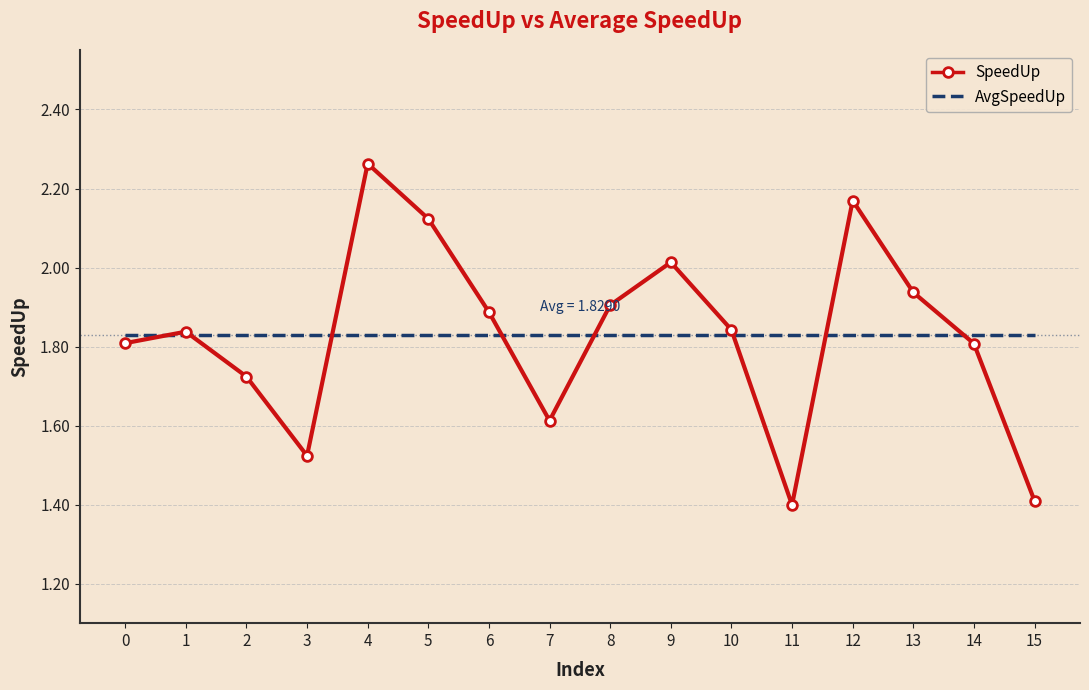

What is the smallest value displayed?

1.4